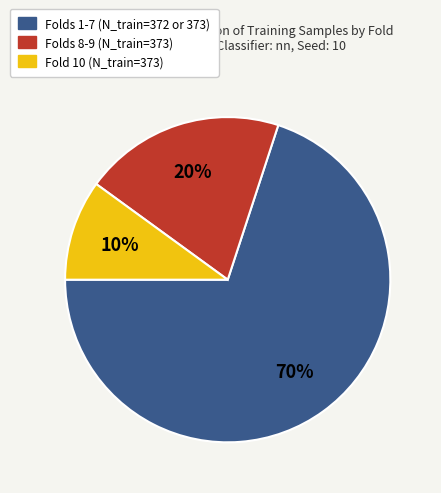

To the nearest percent, what is the average slice percentage?

33%